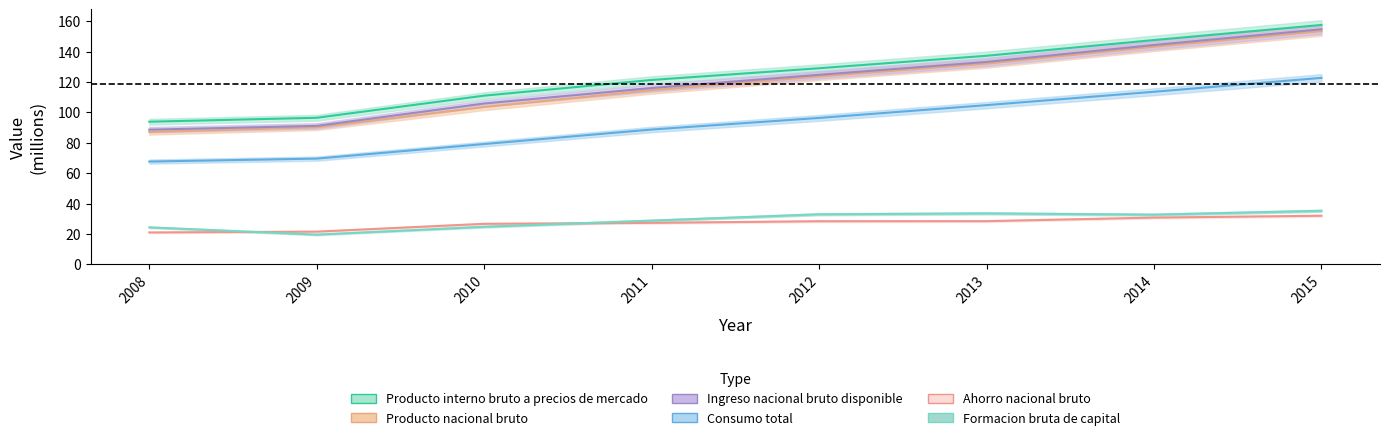

At how many categories does at least one series exceed 121?

5